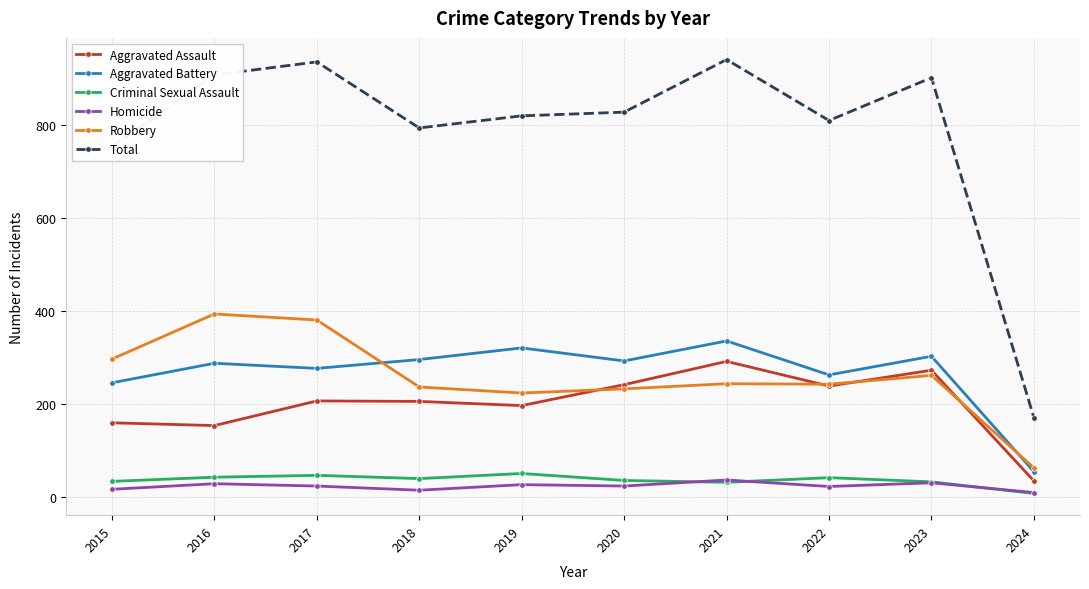

True or false: Aggravated Battery and Aggravated Assault cross at least once.

False